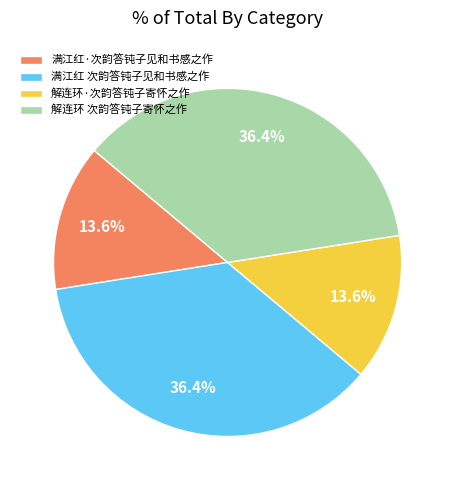

Is 解连环 次韵答钝子寄怀之作 the majority of the pie?

No